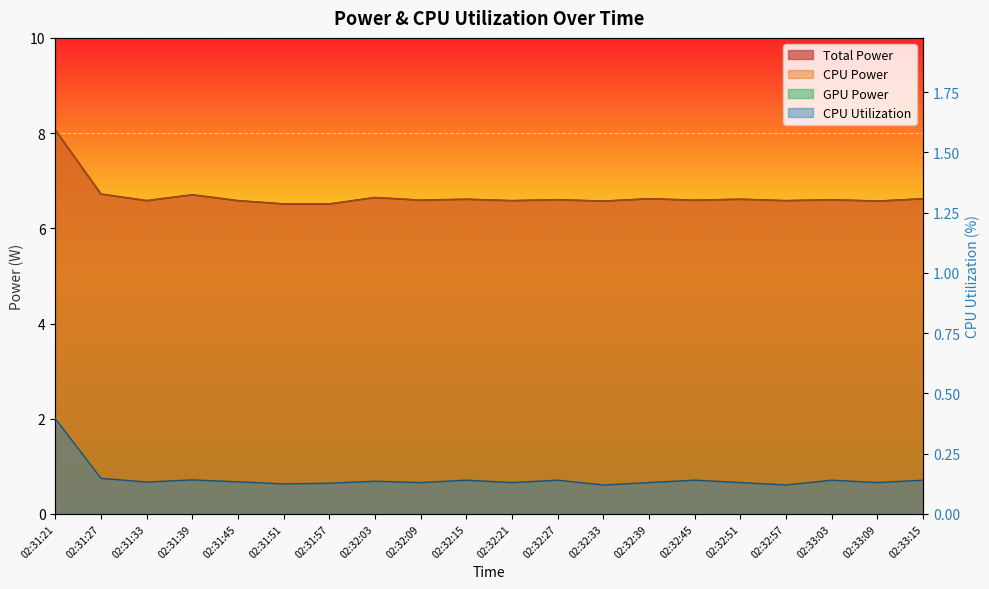

What position from the right is 02:31:21?

20